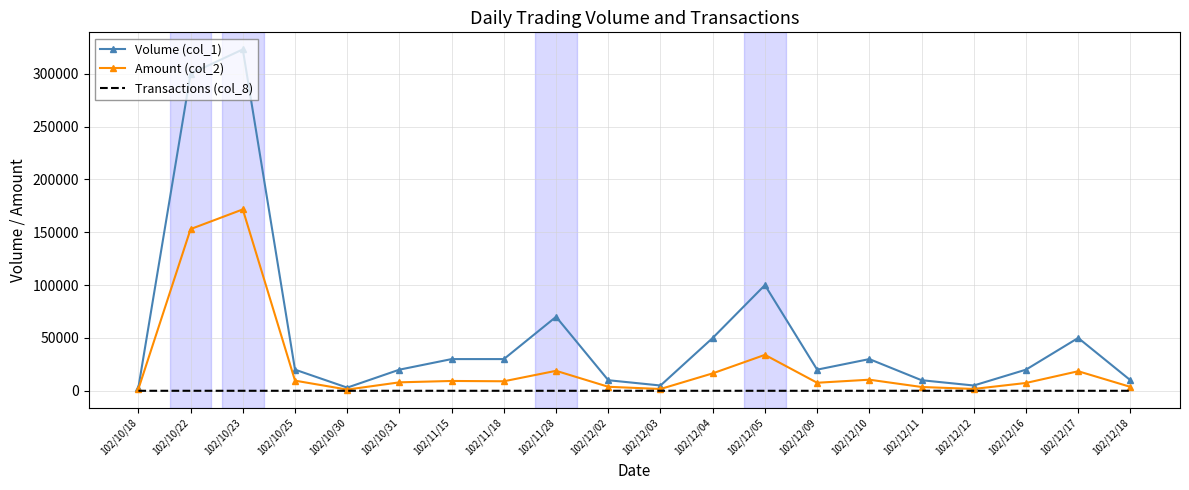

What is the sum of all Volume (col_1) values?

1109000